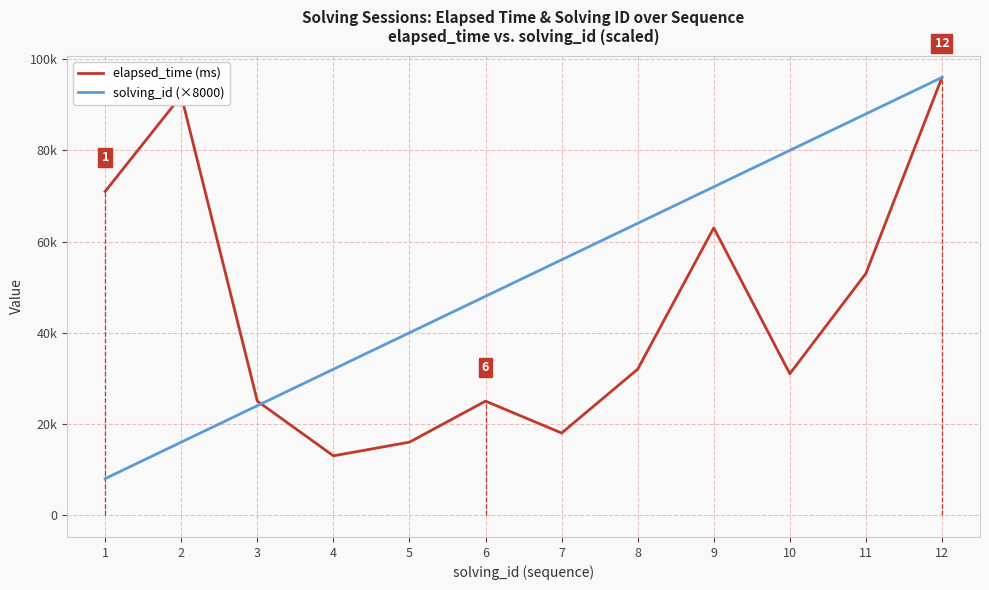

At how many categories does at least one series exceed 59791?

7